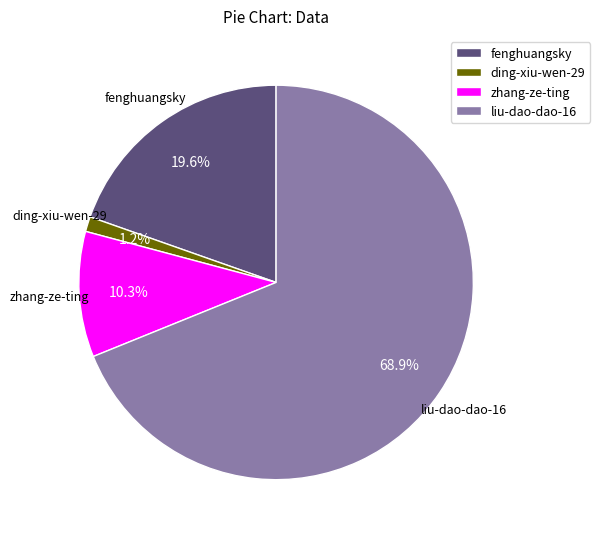

What percentage is the ding-xiu-wen-29 slice, to the nearest percent?

1%